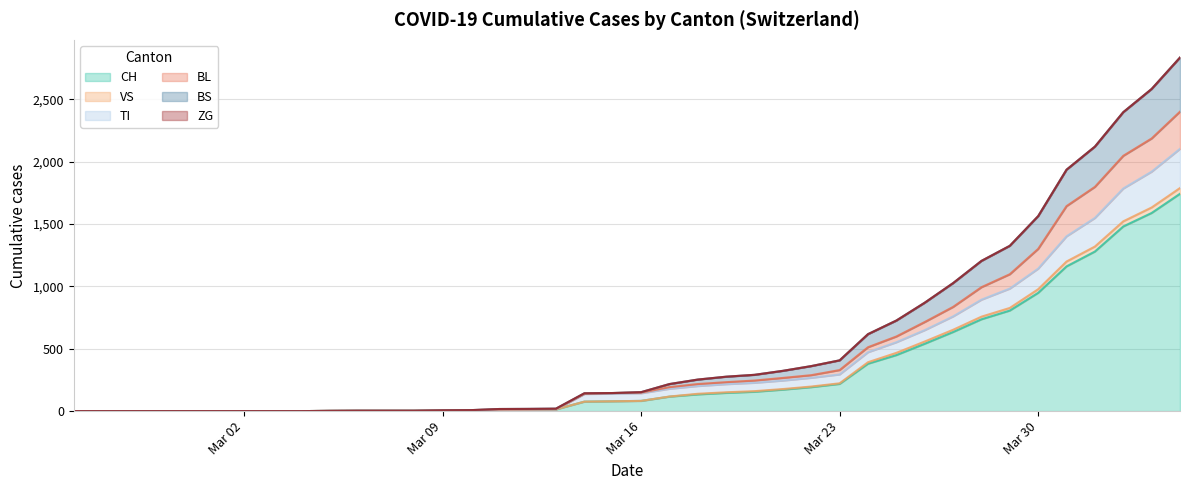

What is the maximum value for CH?

1742